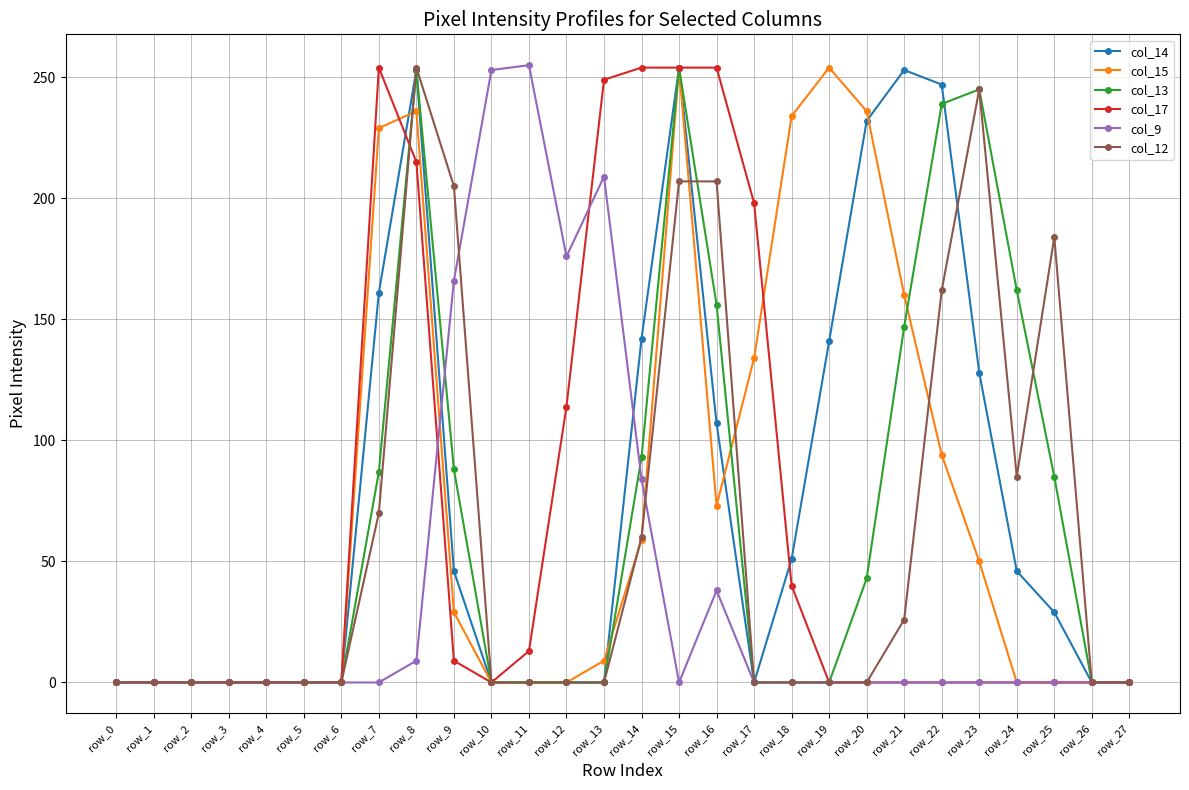

Which series changed the most between row_8 and row_21?

col_12